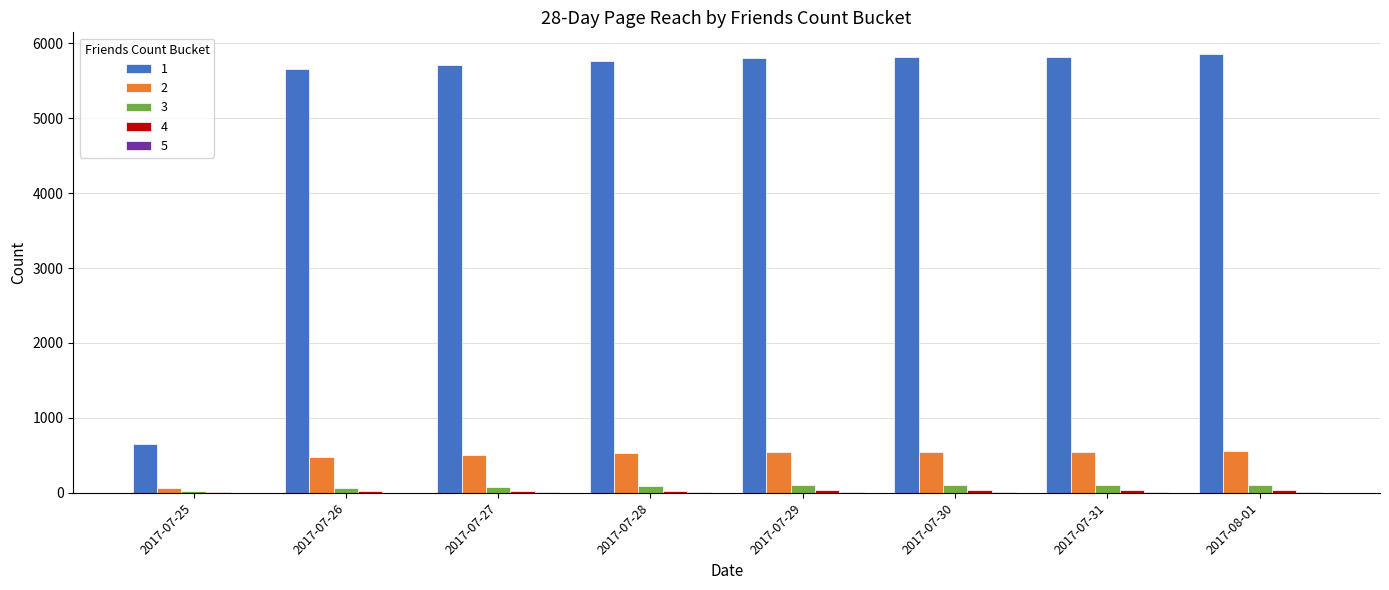

What is the sum of the 5 values at 2017-07-28 and 2017-07-27?

19